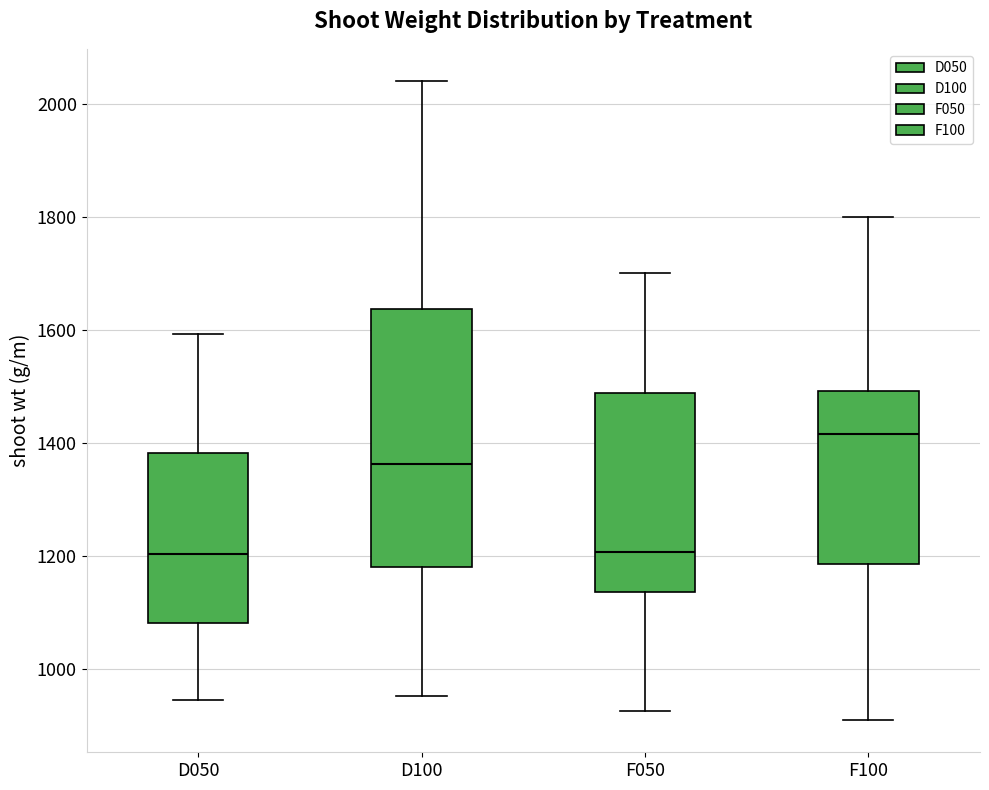

Comparing the boxes themselves (not the whiskers), which one is the tallest?

D100